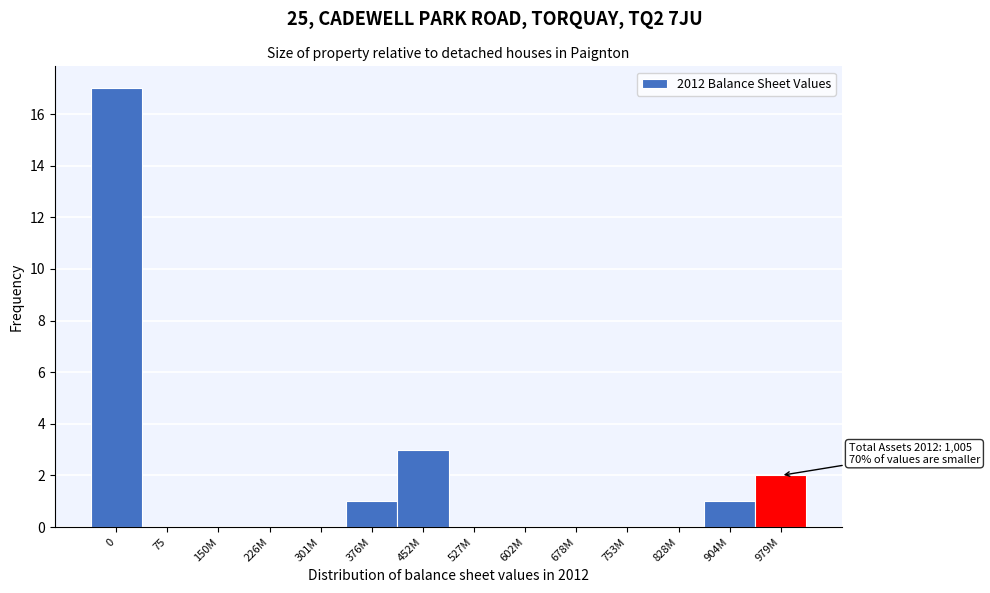

Reading left to right, extract all data points from this chart.

0=17	75=0	150M=0	226M=0	301M=0	376M=1	452M=3	527M=0	602M=0	678M=0	753M=0	828M=0	904M=1	979M=2